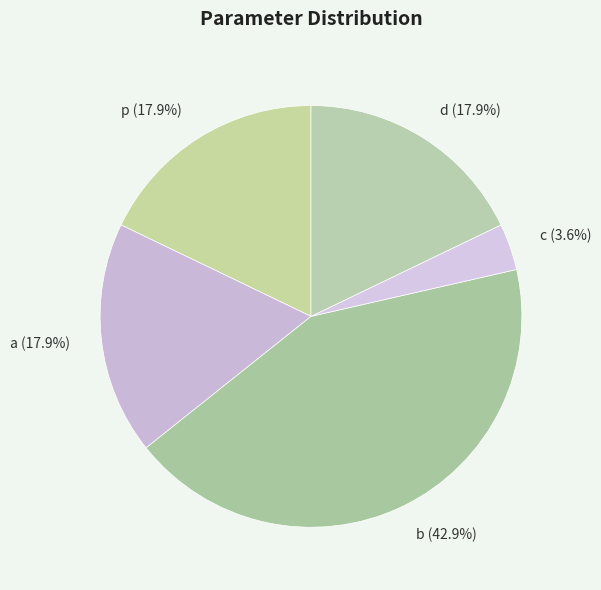

The p slice represents 5% of the pie. True or false?

False